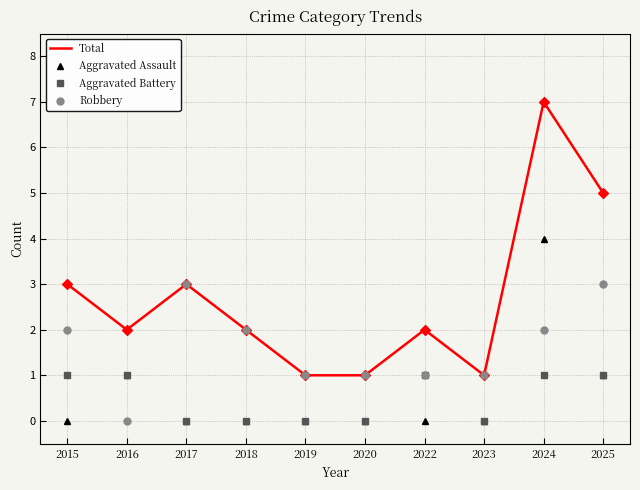

Which series changed the most between 2022 and 2024?

Total